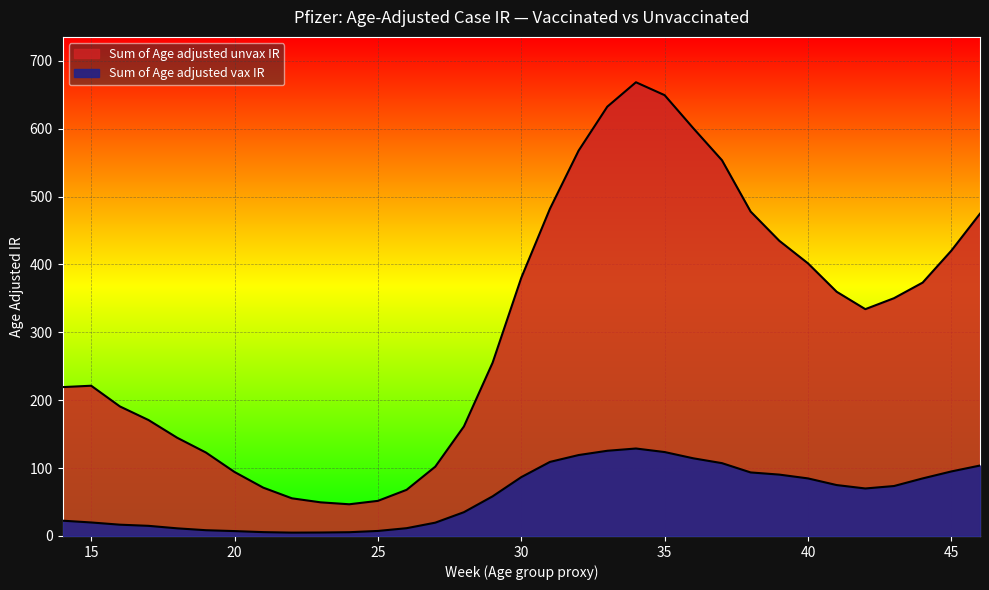

What is the value of the Sum of Age adjusted vax IR point at the 19th from the left?

119.2